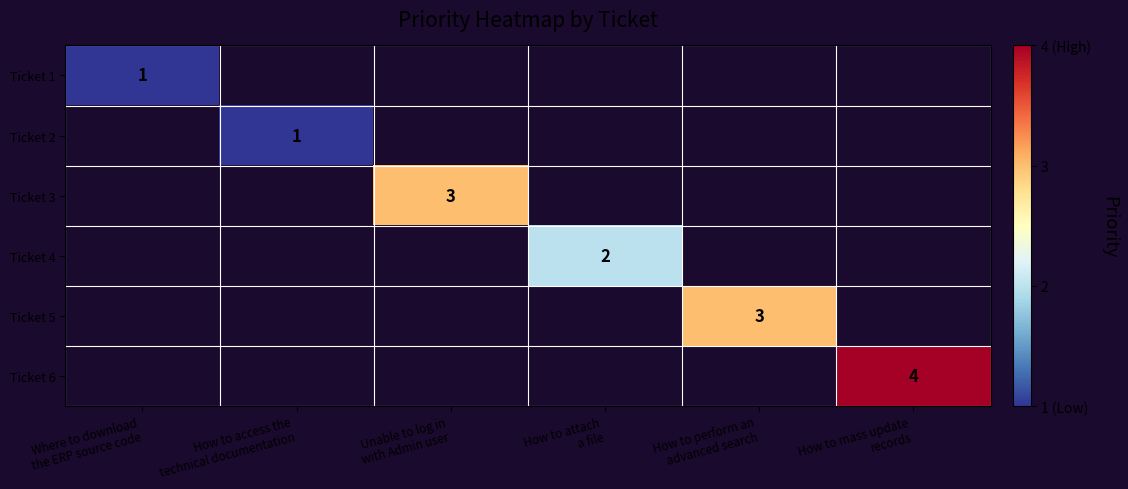

At which label does Ticket 2 reach its peak?

Where to download the ERP source code